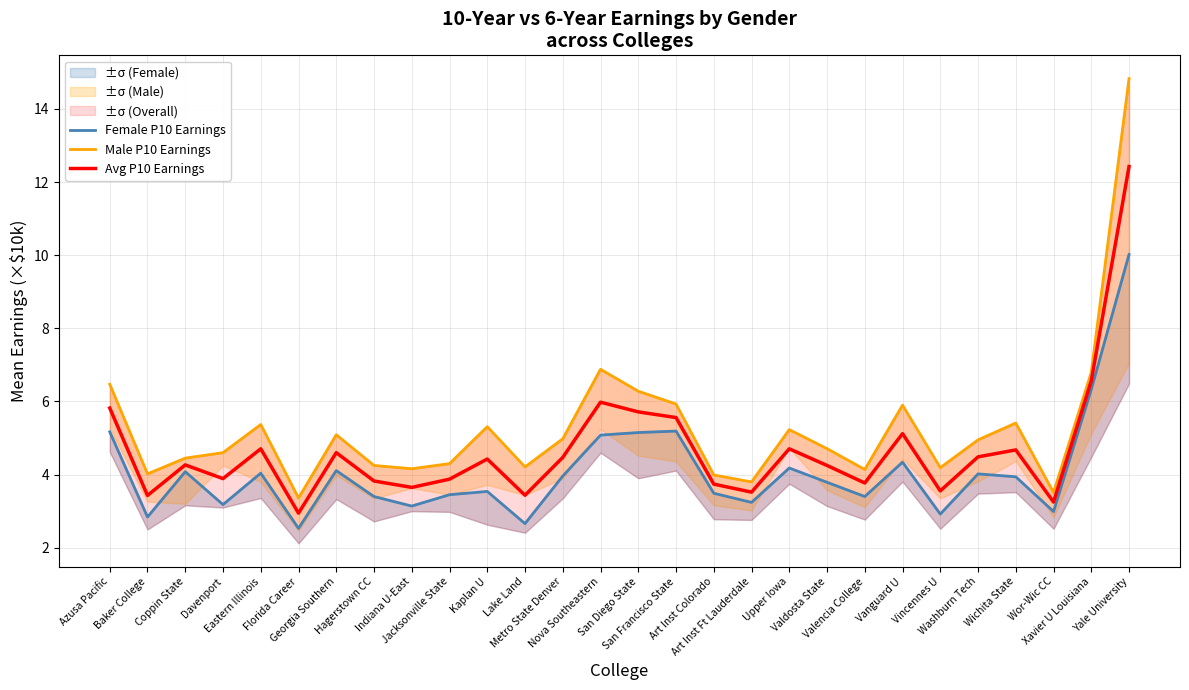

At which category is the sum across all series the highest?

Yale University